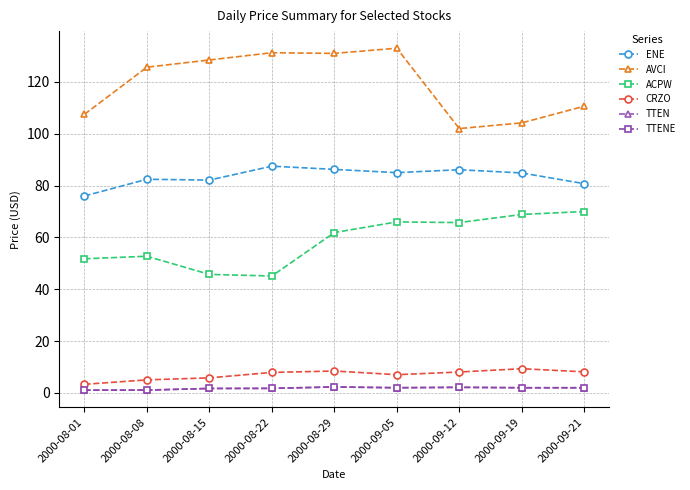

Is the value of ACPW at 2000-09-12 greater than the value of CRZO at 2000-08-15?

Yes